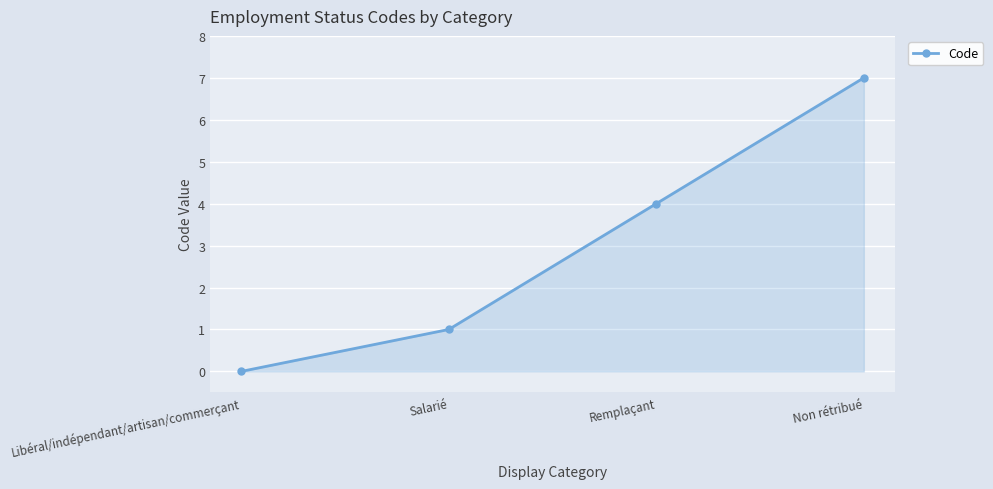

Reading left to right, extract all data points from this chart.

0	1	4	7